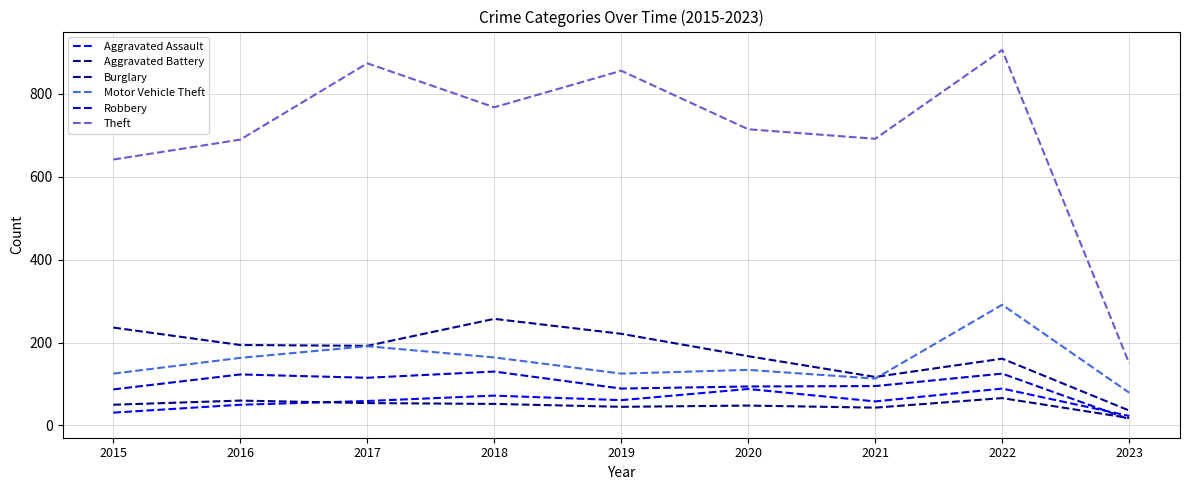

What is the difference between the highest and lowest values at 2018?

715